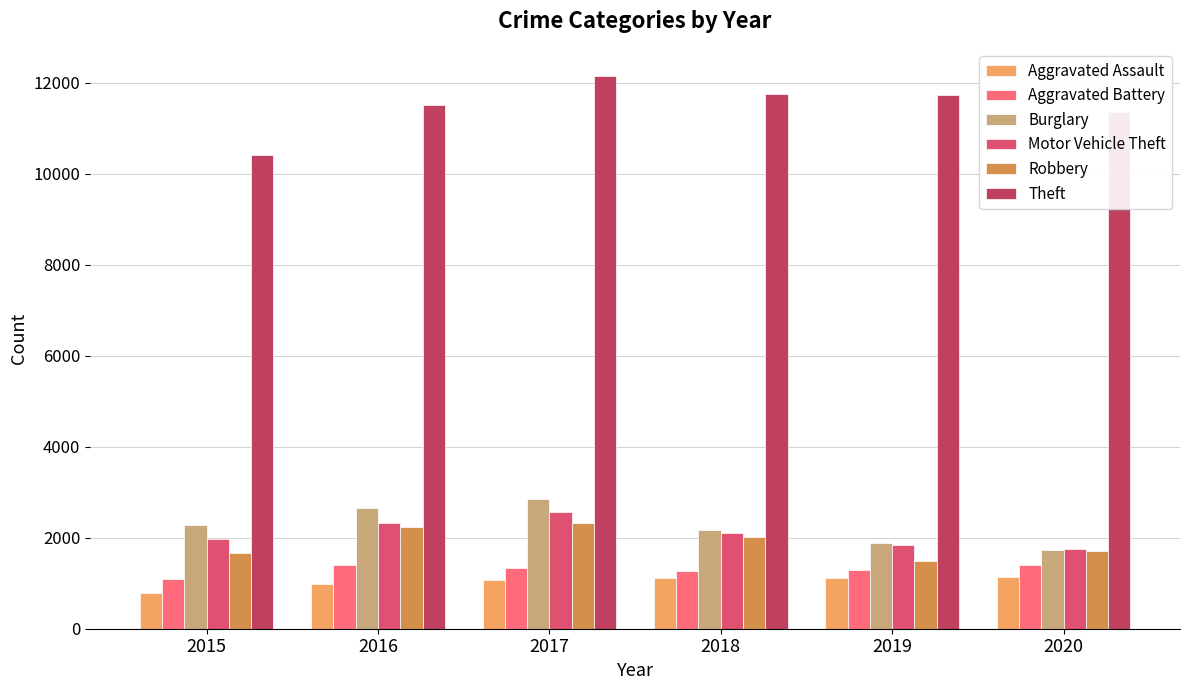

What is the difference between the Motor Vehicle Theft values at 2020 and 2019?

79